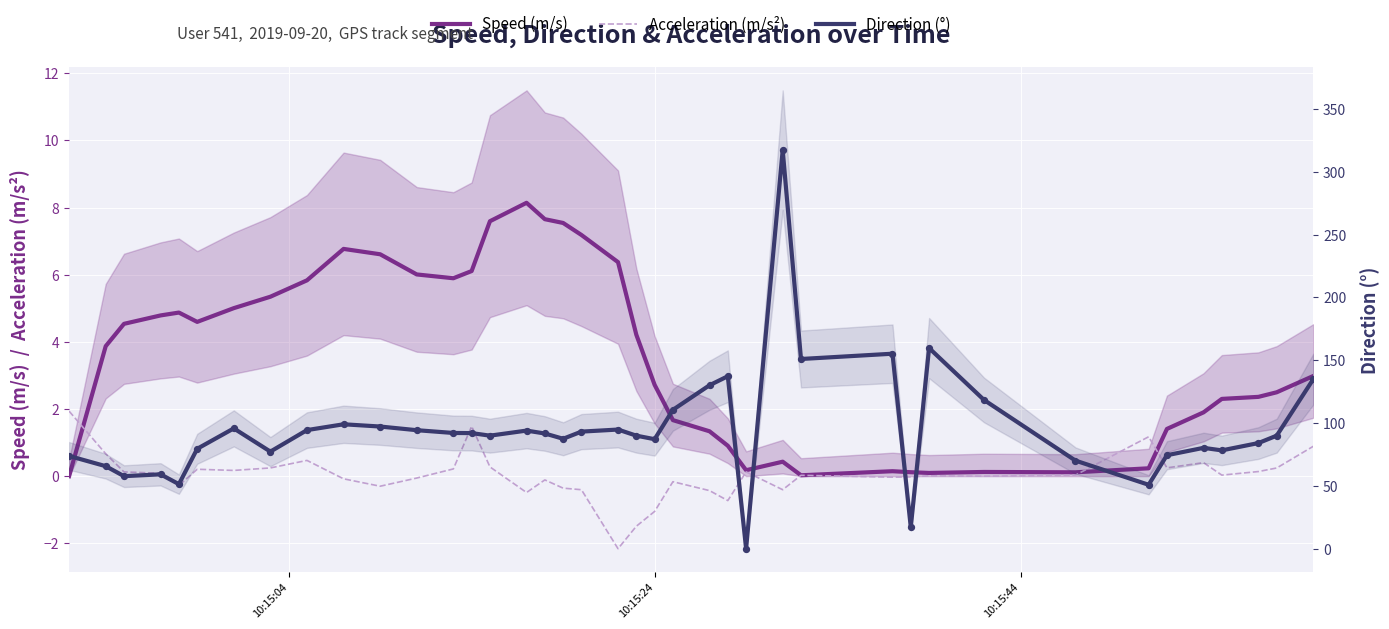

Which series contains the highest Y value?

Direction (°)